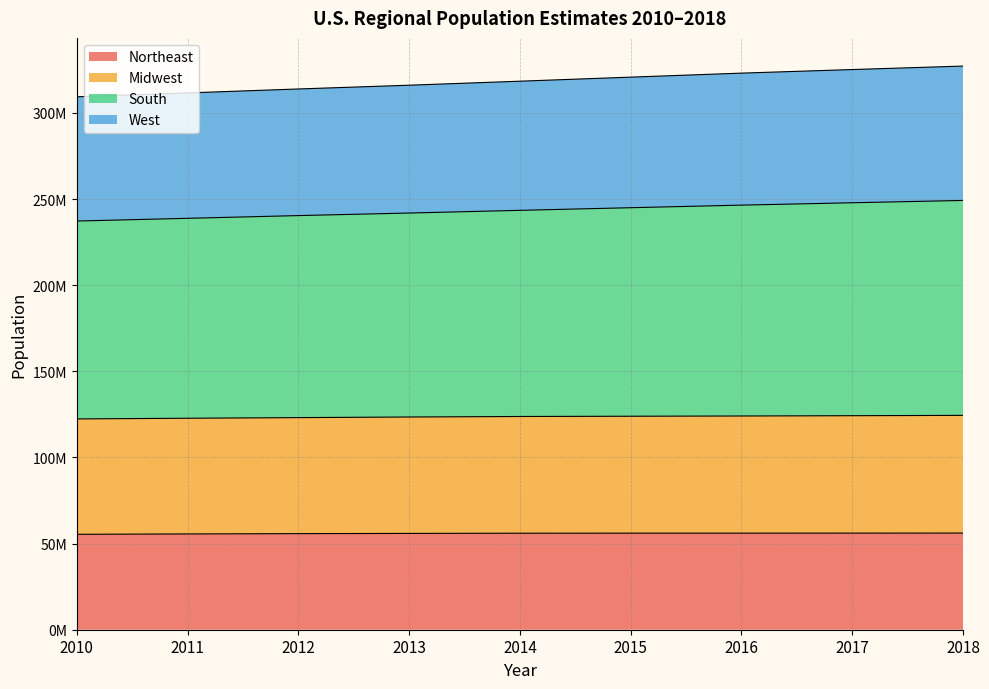

Rank the categories by Midwest value from lowest to highest.

2010, 2011, 2012, 2013, 2014, 2015, 2016, 2017, 2018